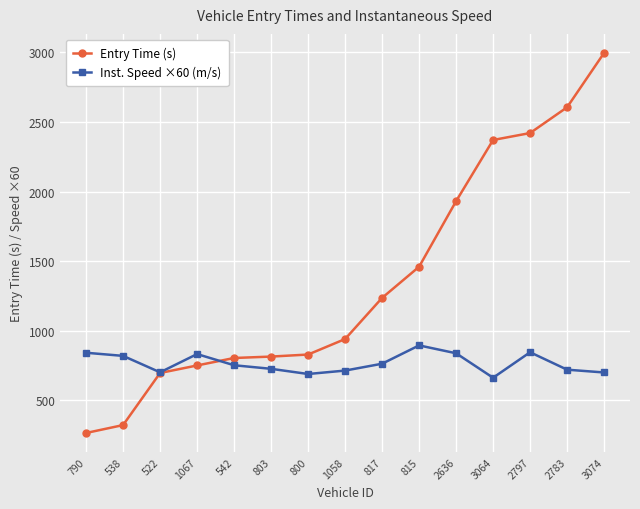

Rank the series at 2797 from lowest to highest value.

Inst. Speed ×60 (m/s), Entry Time (s)